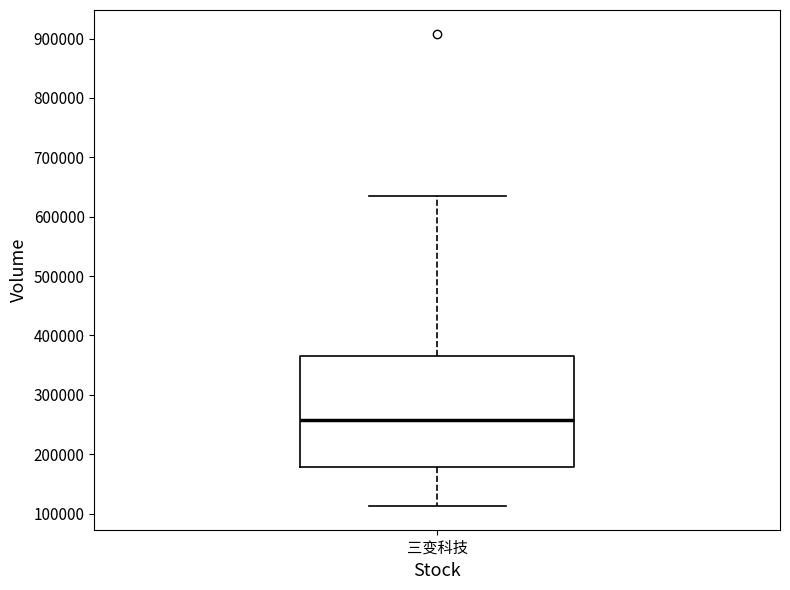

Transcribe this box plot: give where the median line is, the range the box spans, and where the two whiskers end, as read against the y-axis. The values are not printed on the chart, so give them approximately, as read against the axis.

median 260000, box 180000 to 370000, whiskers 110000 to 630000